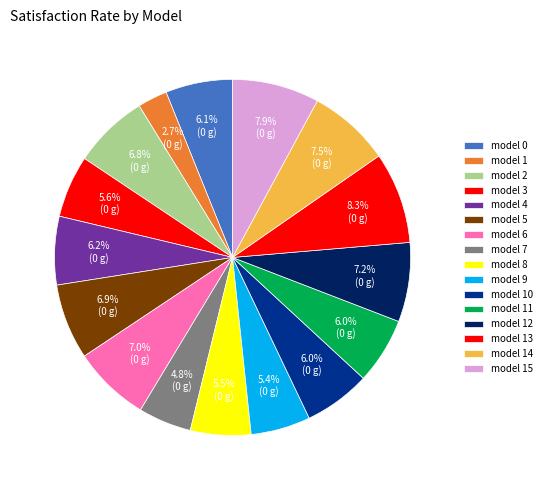

Which has a higher value, model 6 or model 2?

model 6